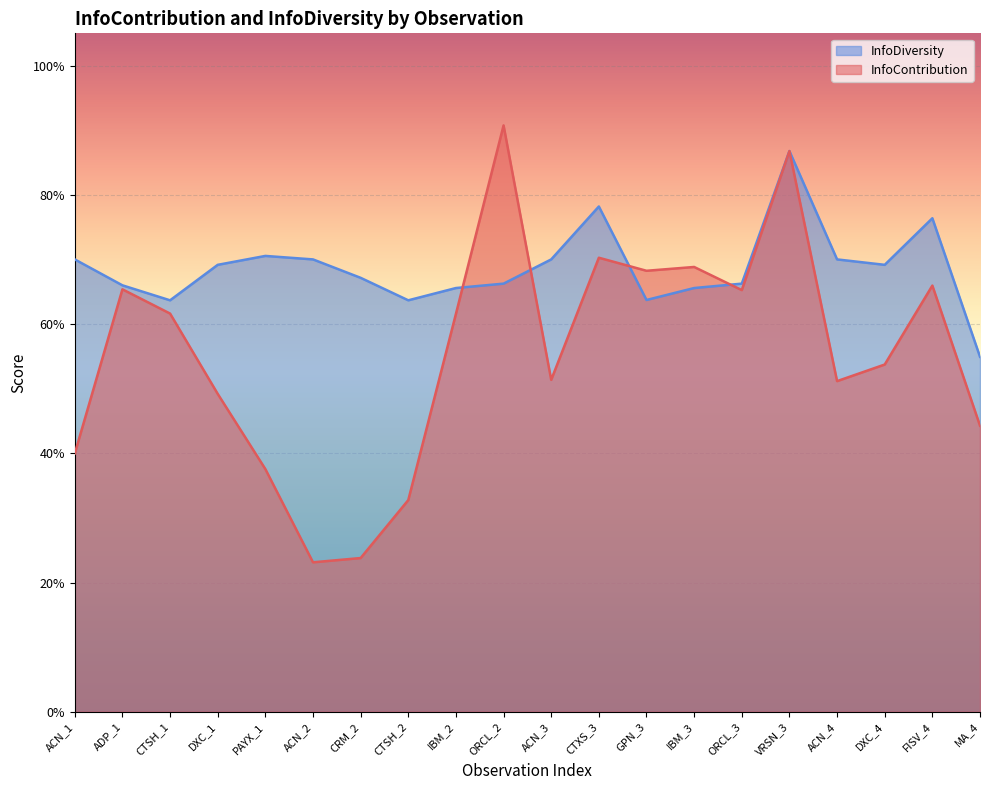

How many intersections are there between InfoContribution and InfoDiversity?

4